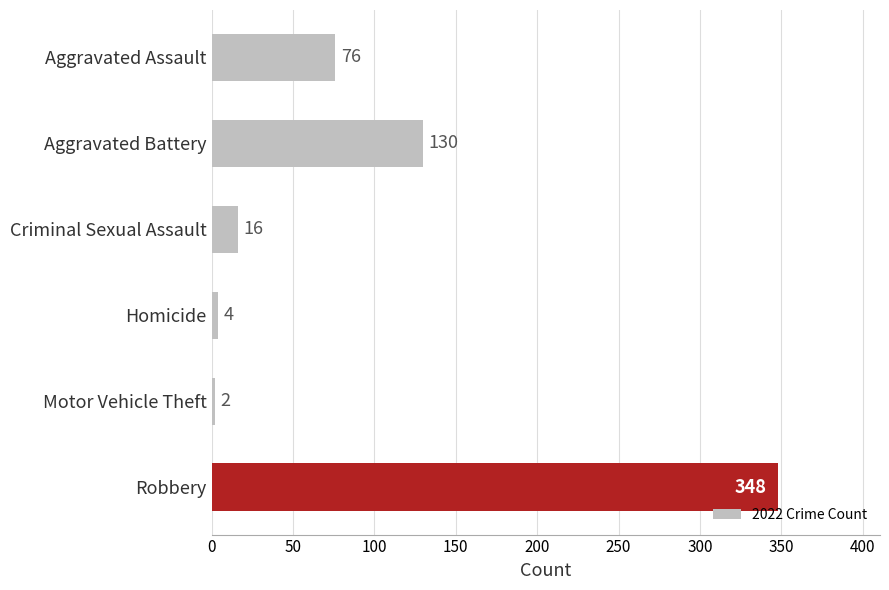

The chart shows a value of 2 at Motor Vehicle Theft. True or false?

True